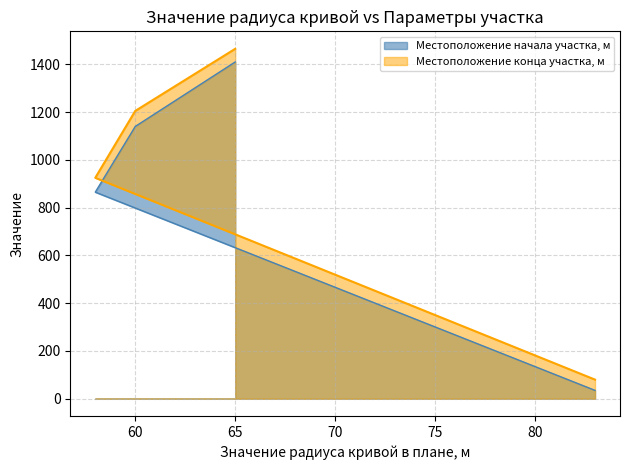

What value does the Местоположение конца участка, м series have at 58, to the nearest 50?

900